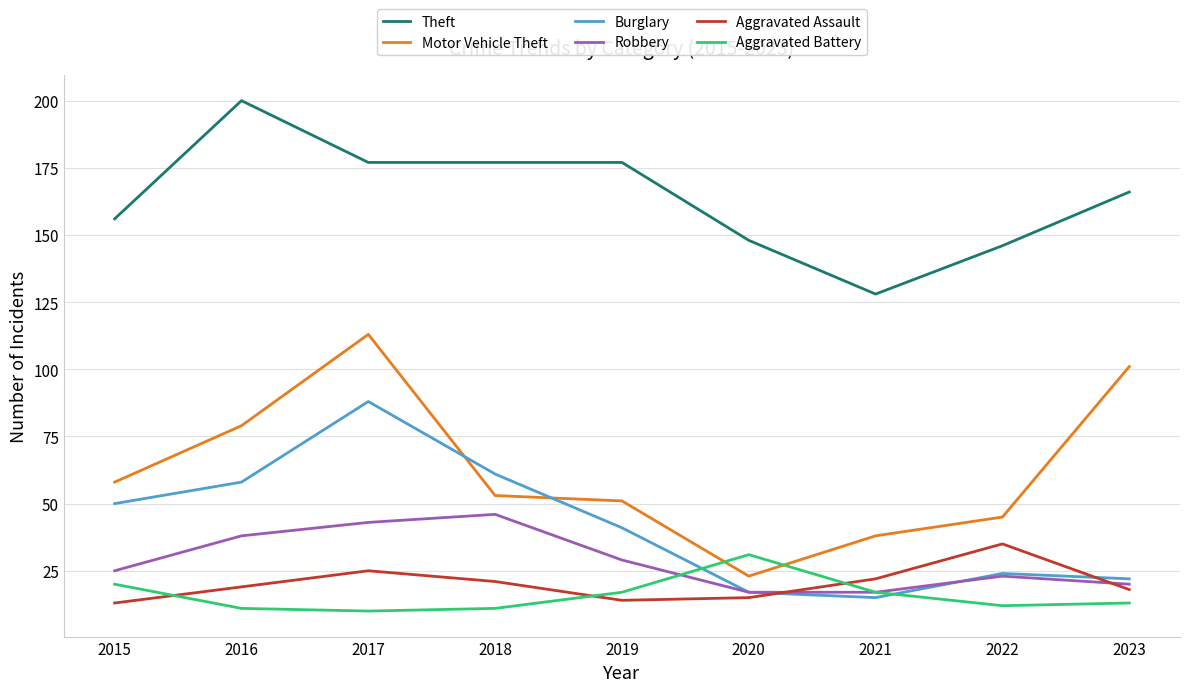

What are all the series names shown in the legend?

Theft, Motor Vehicle Theft, Burglary, Robbery, Aggravated Assault, Aggravated Battery